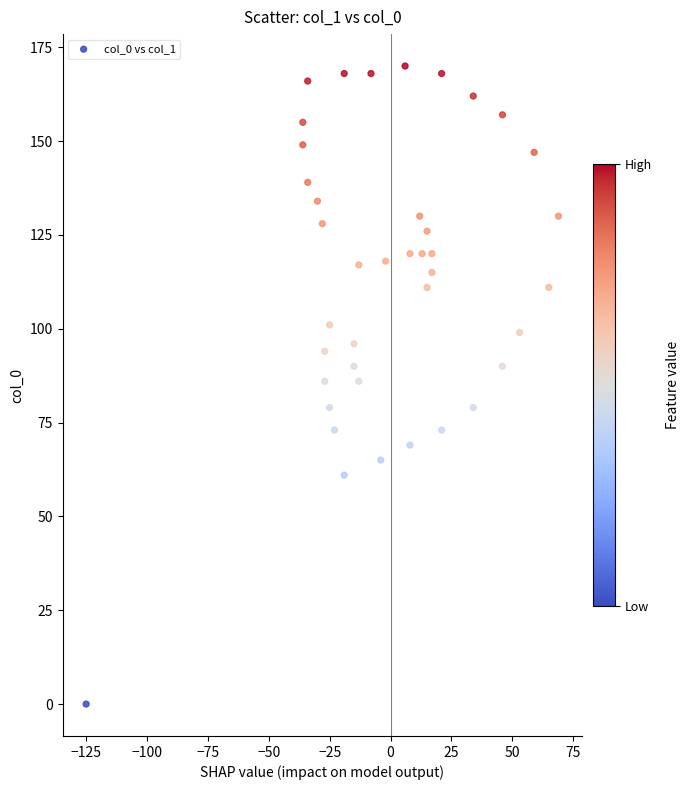

What is the range of Y values (max minus min)?

170